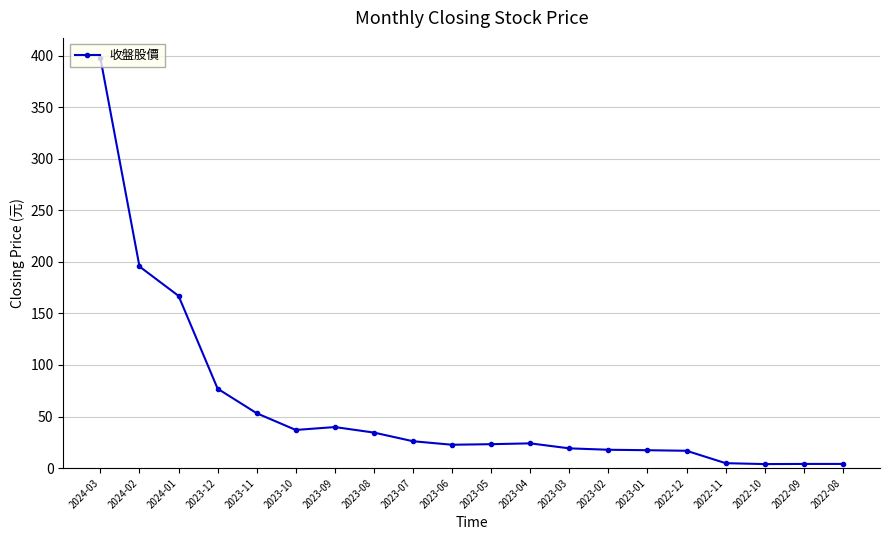

What is the sum of all values?

1185.2